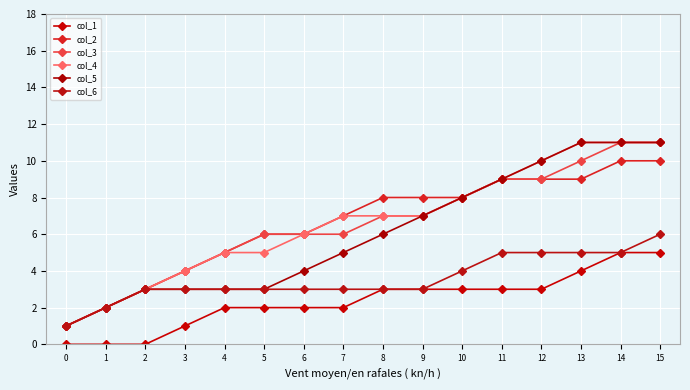

Does the chart have visible grid lines?

Yes